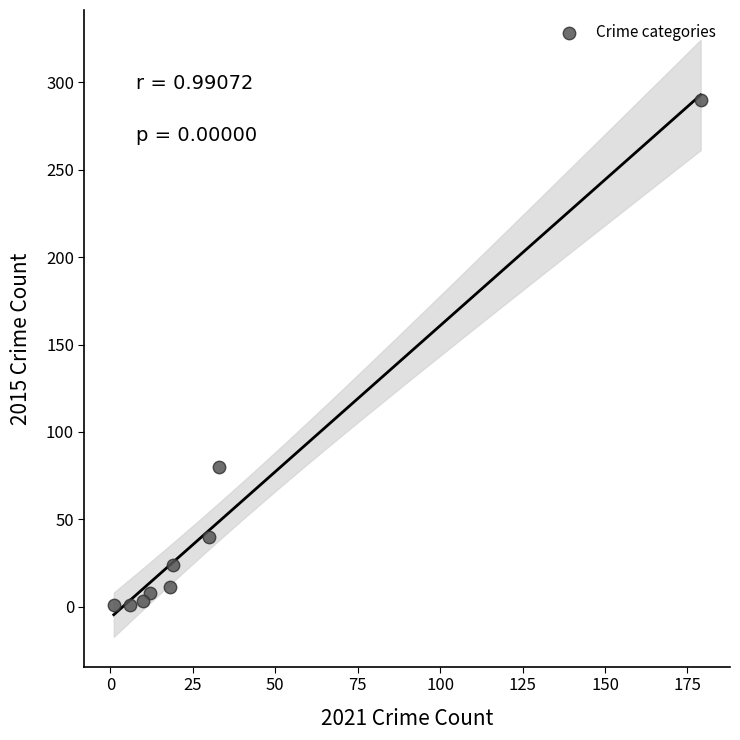

What Y value in the scatter plot is closest to 145?

80